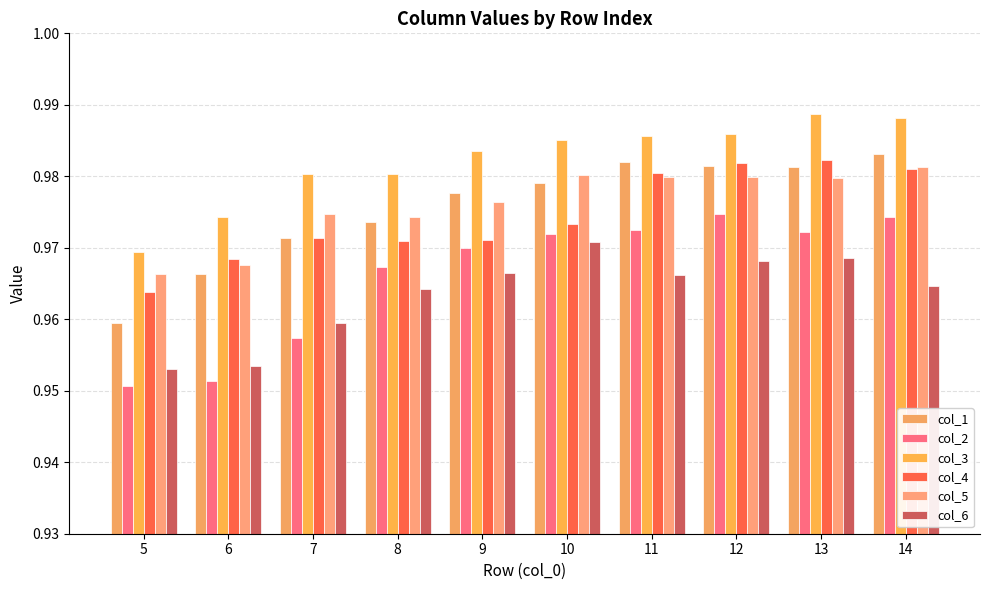

Which label corresponds to the largest value in the chart?

13